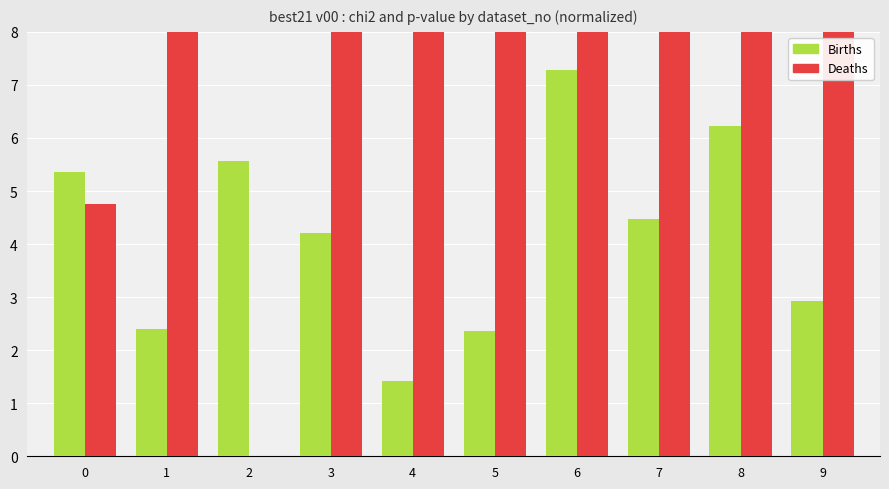

The value of Deaths at 3 is 59.5. True or false?

True